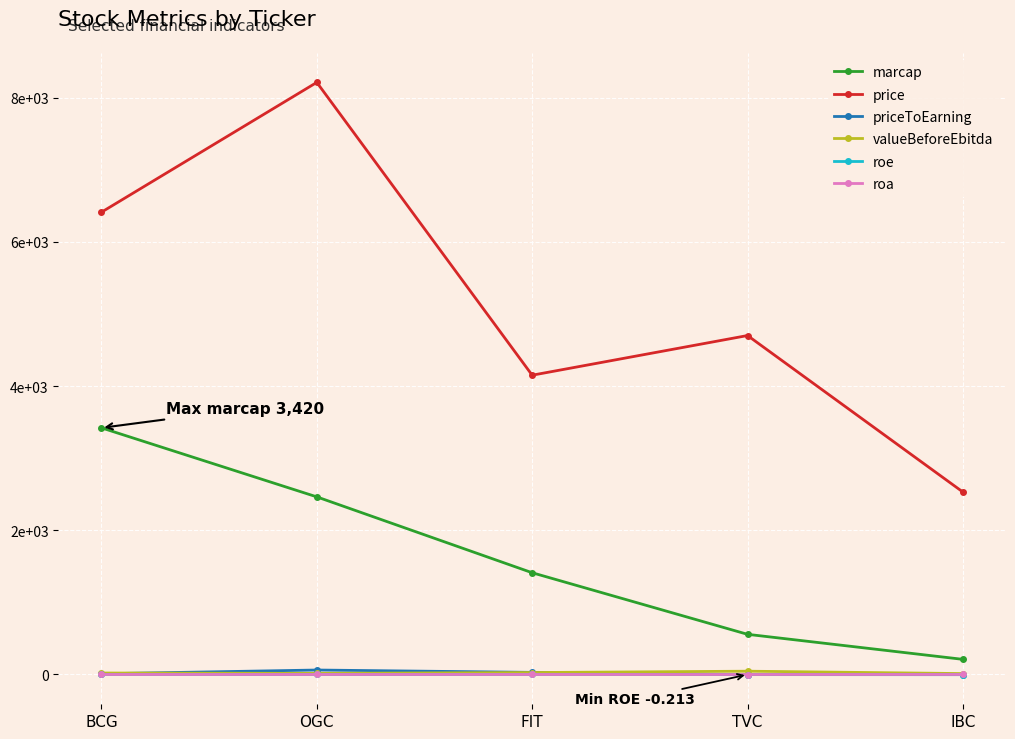

Between OGC and IBC, which series saw the biggest shift?

price